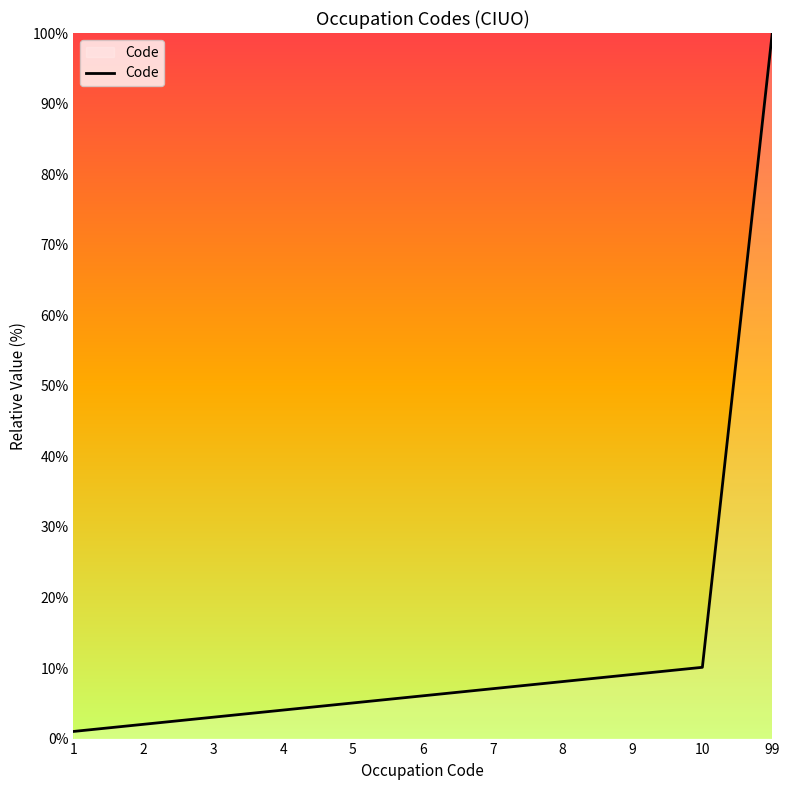

What is the maximum value shown in the chart?

100.0